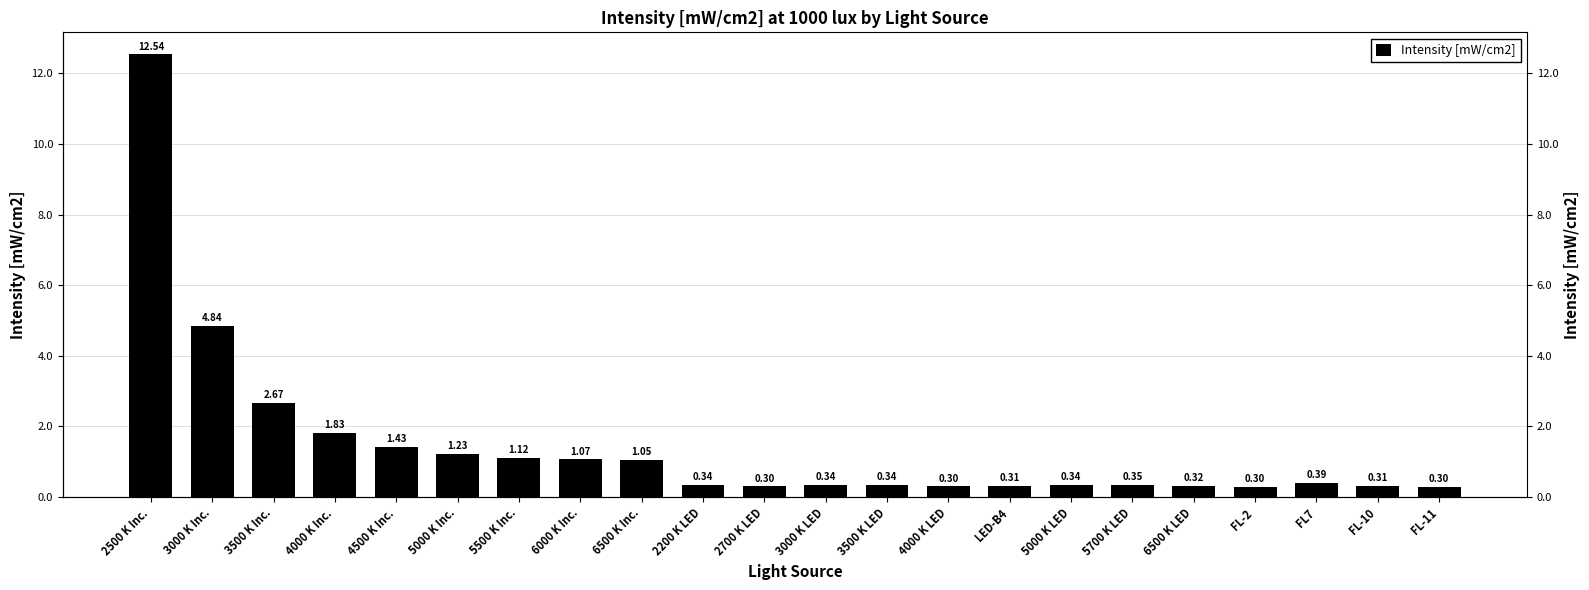

What is the difference between the values at 4000 K Inc. and 4000 K LED?

1.5